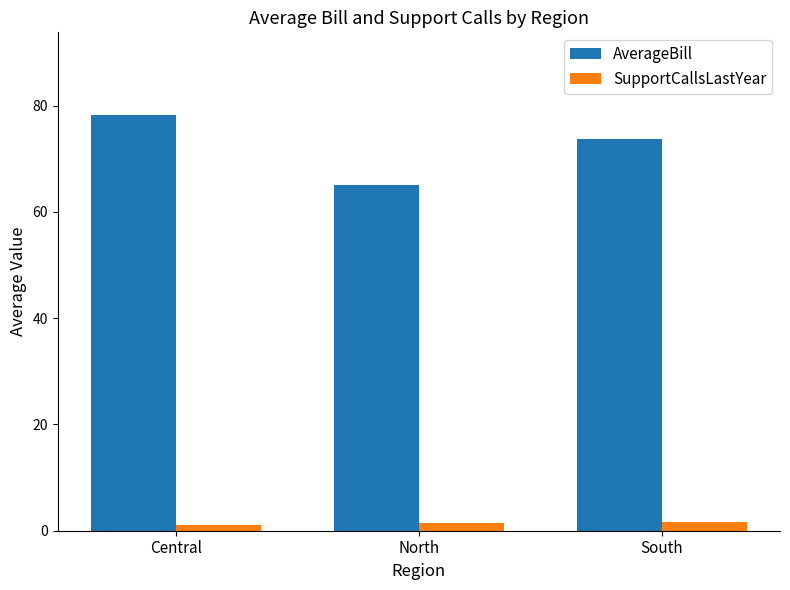

What is the difference between the AverageBill values at North and South?

8.5